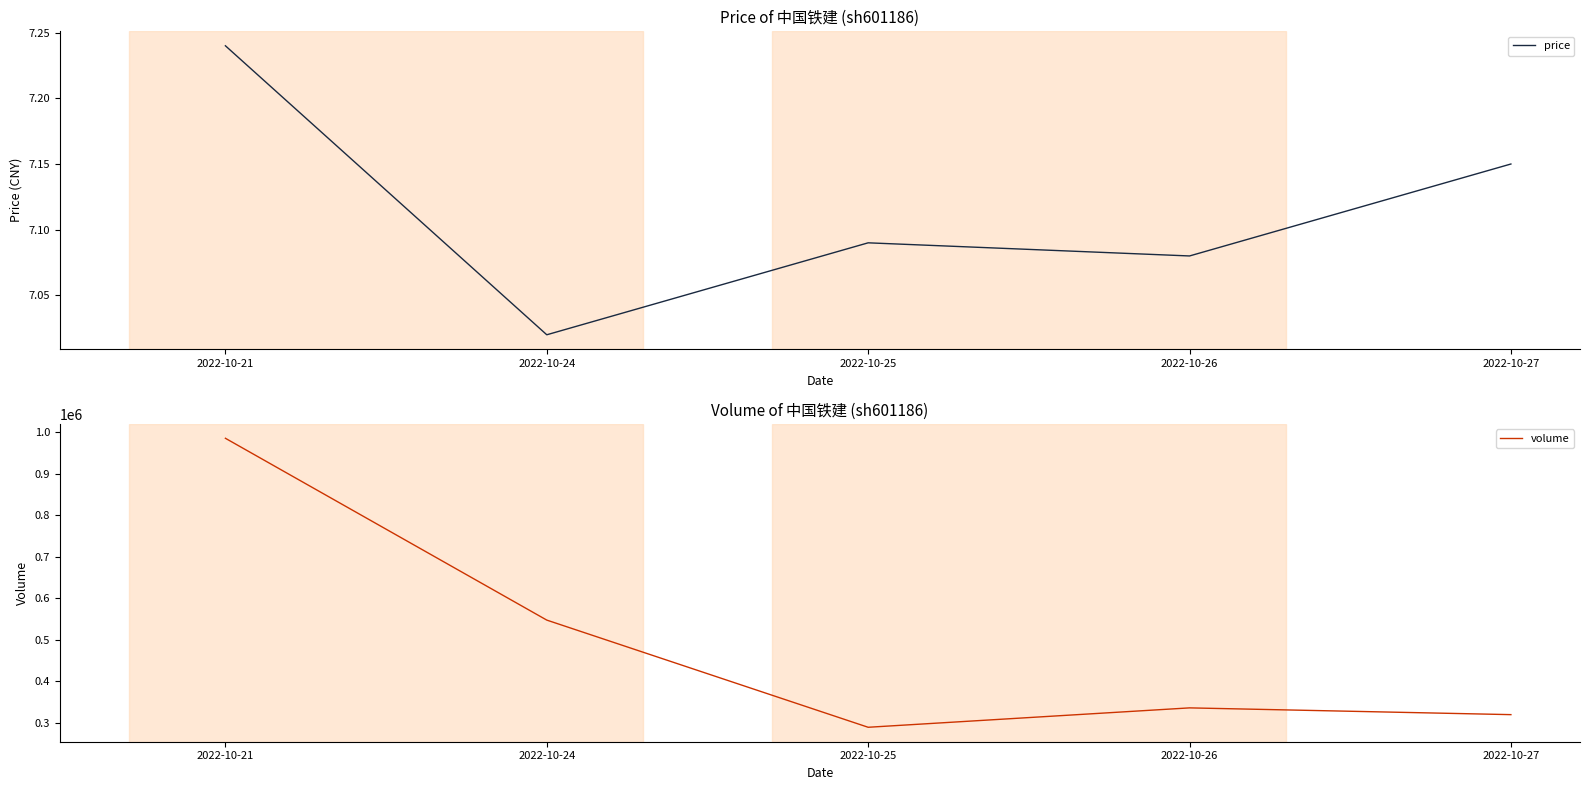

Count the number of categories in the chart.

5